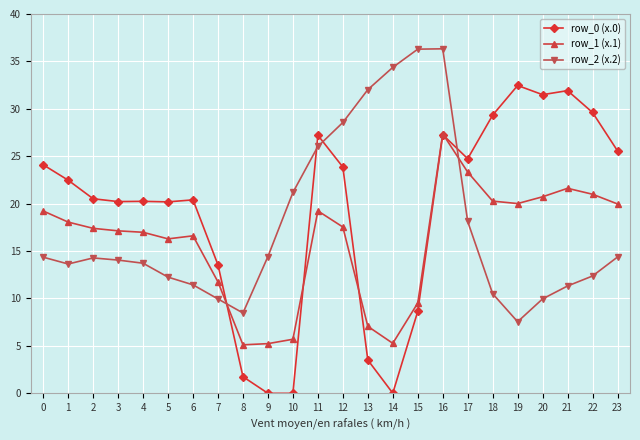

What is the spread (max minus min) of values at 13?

28.5